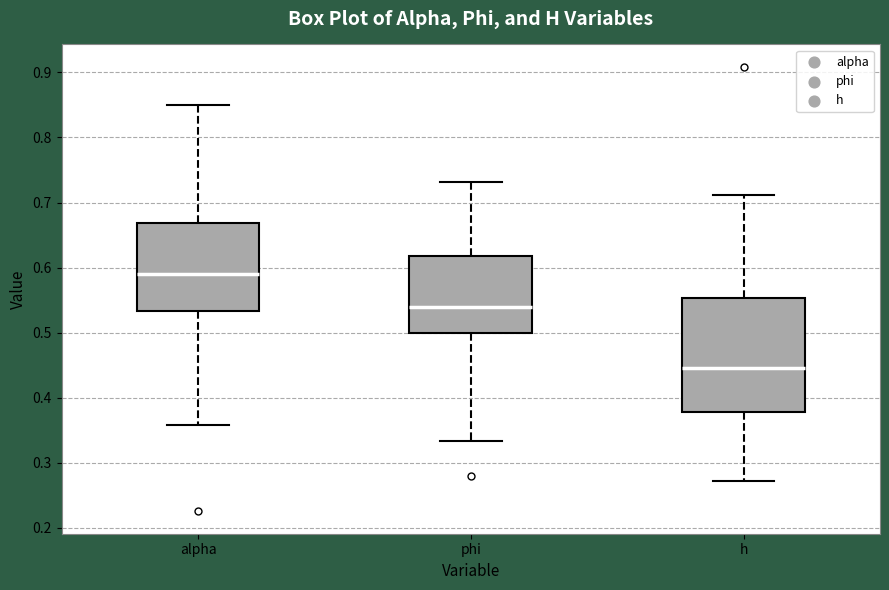

Where does the upper whisker of the box for phi end on the y-axis? The values are not printed on the chart, so give them approximately, as read against the axis.

0.73